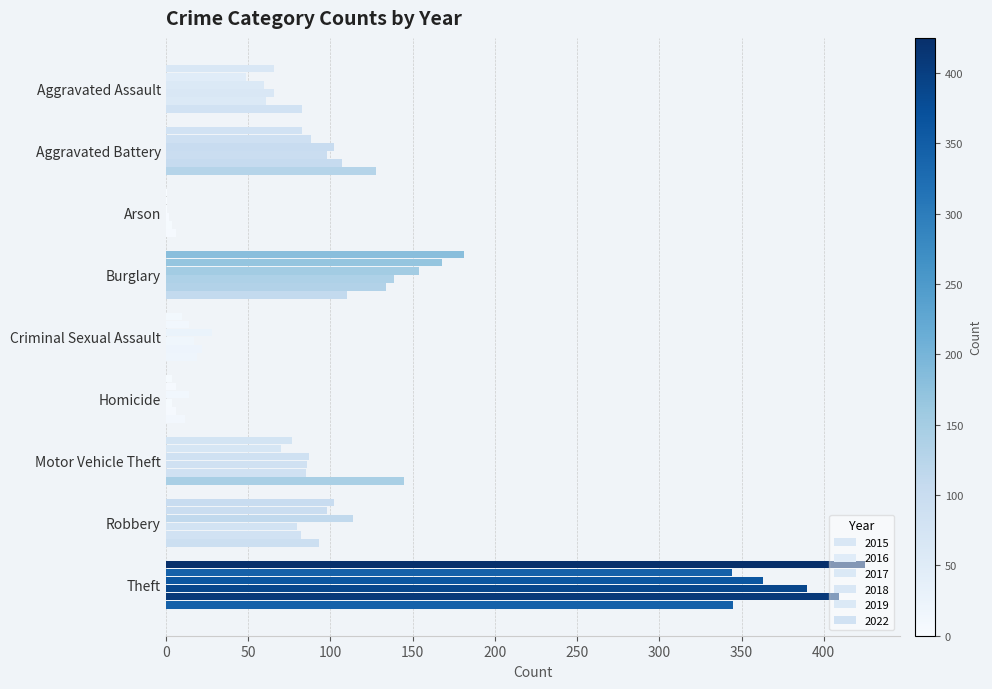

What is the greatest value displayed?

425